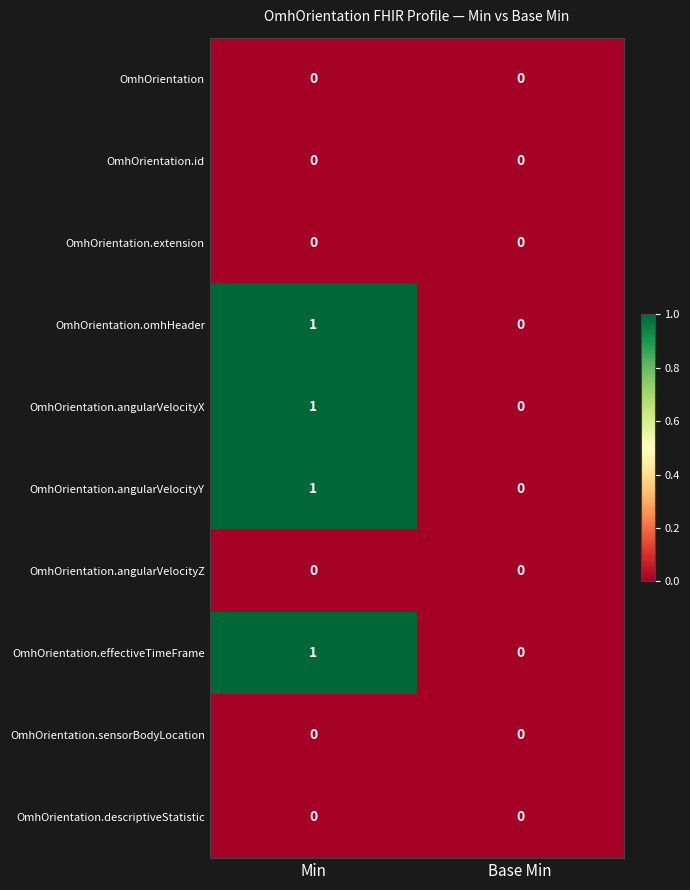

At which label does OmhOrientation.effectiveTimeFrame reach its peak?

Min